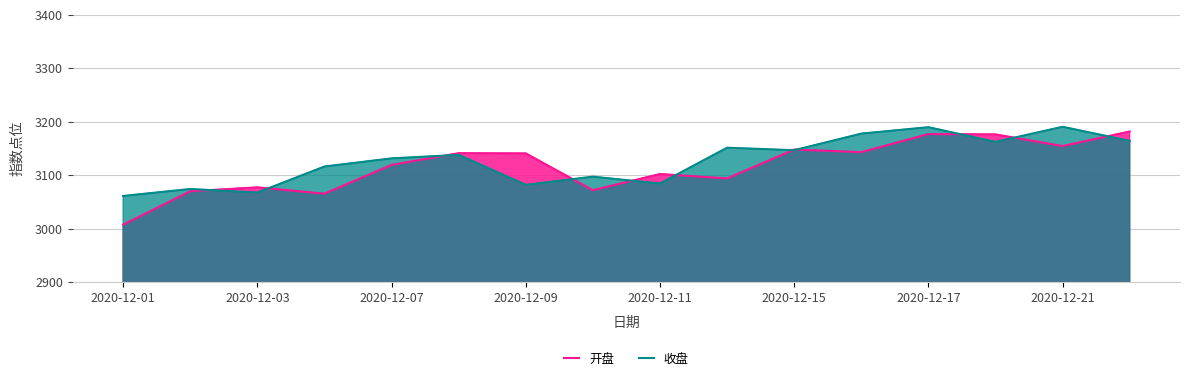

What value does the 开盘 series have at 2020-12-15?

3148.3